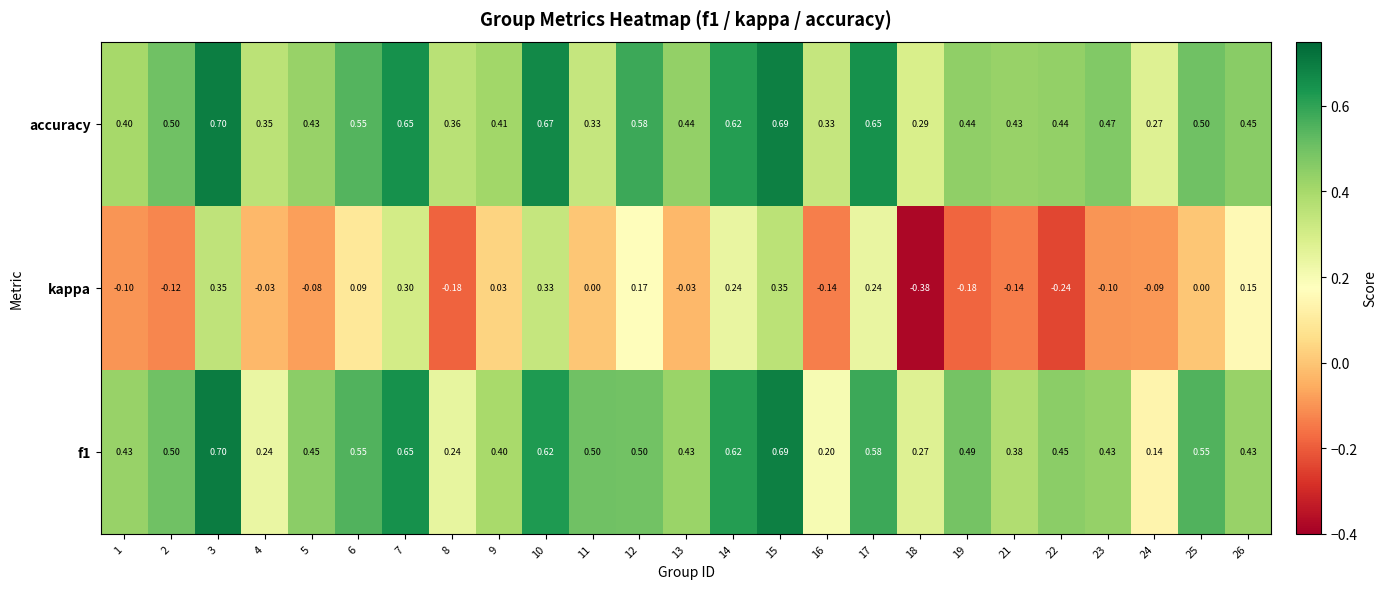

Which series changed the most between 18 and 21?

kappa